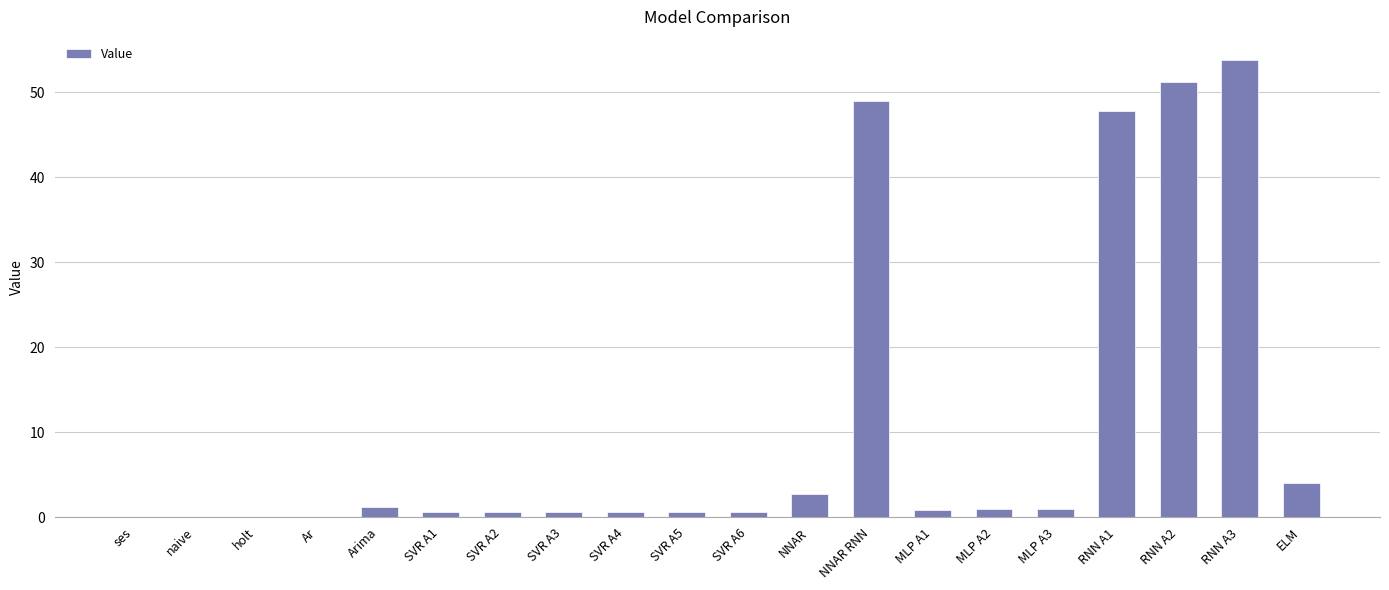

What is the ratio of the value at RNN A3 to the value at ELM?

13.6